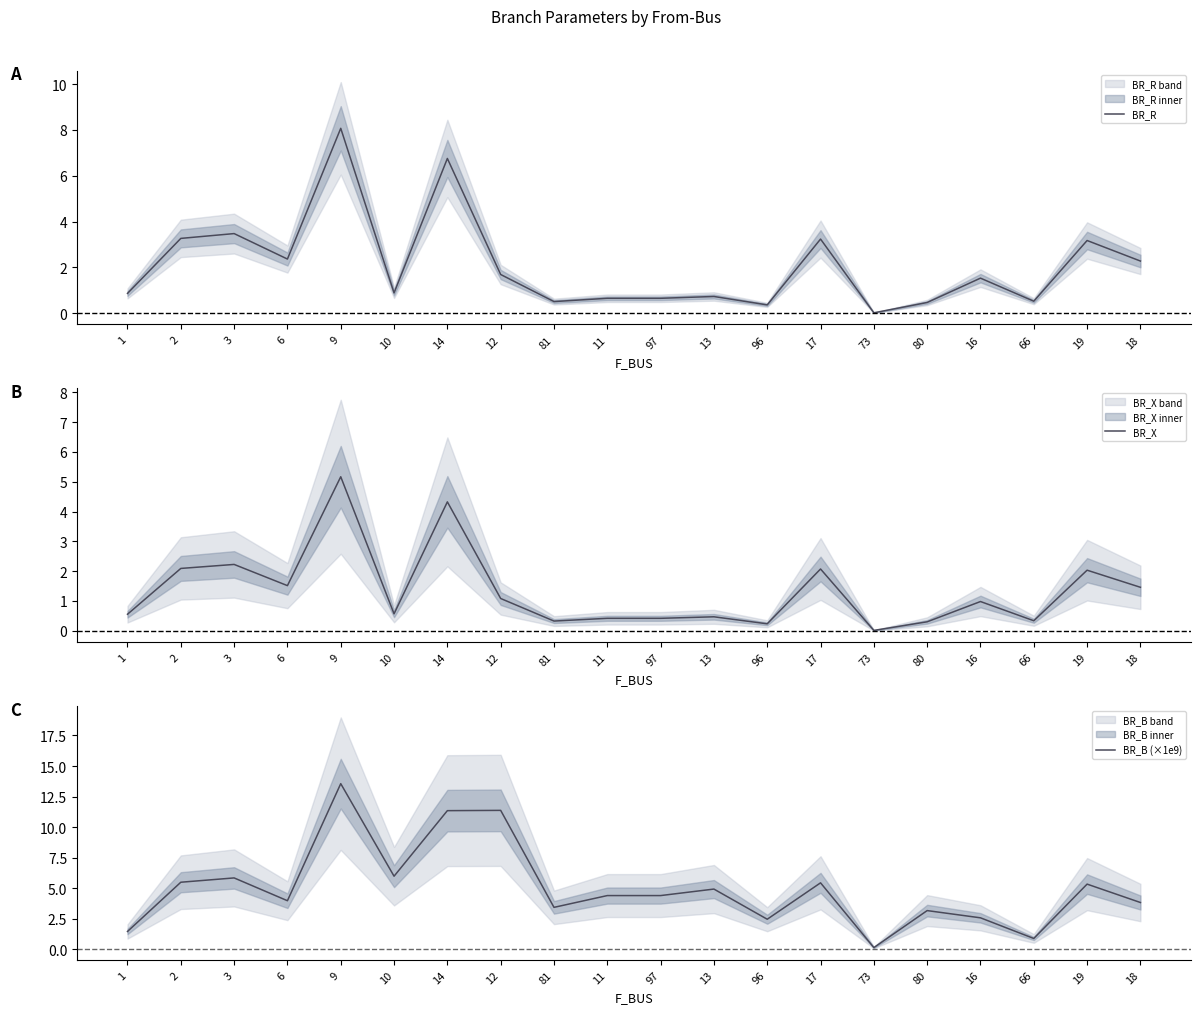

The BR_R series shows 0.5 at 80. True or false?

True